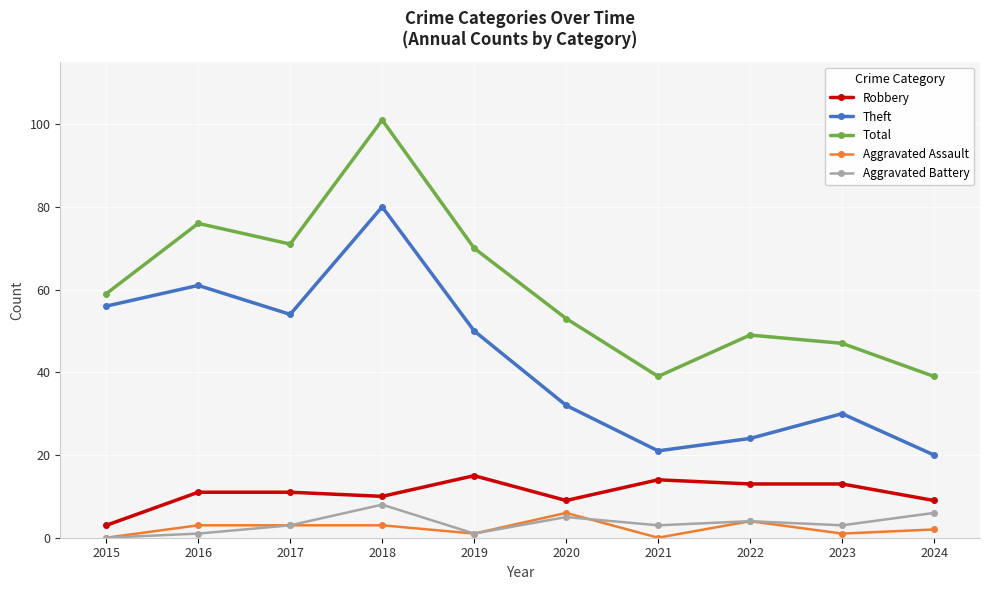

How many data points does each series have?

10